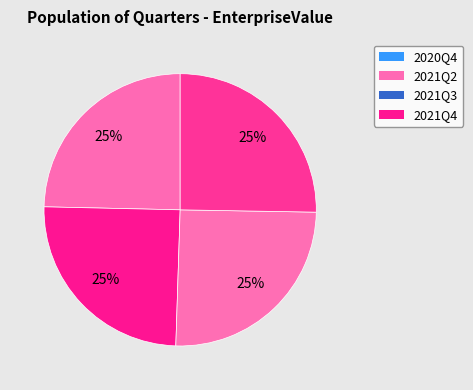

What is the change in value from 2020Q4 to 2021Q4?

+8760934